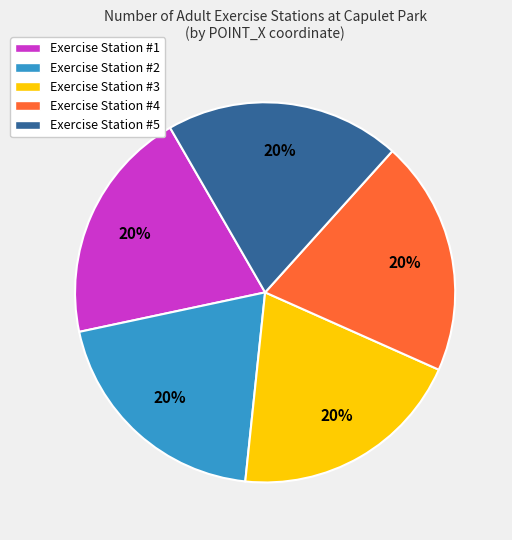

Approximately how many times larger is the value at Exercise Station #4 compared to Exercise Station #1?

1.0